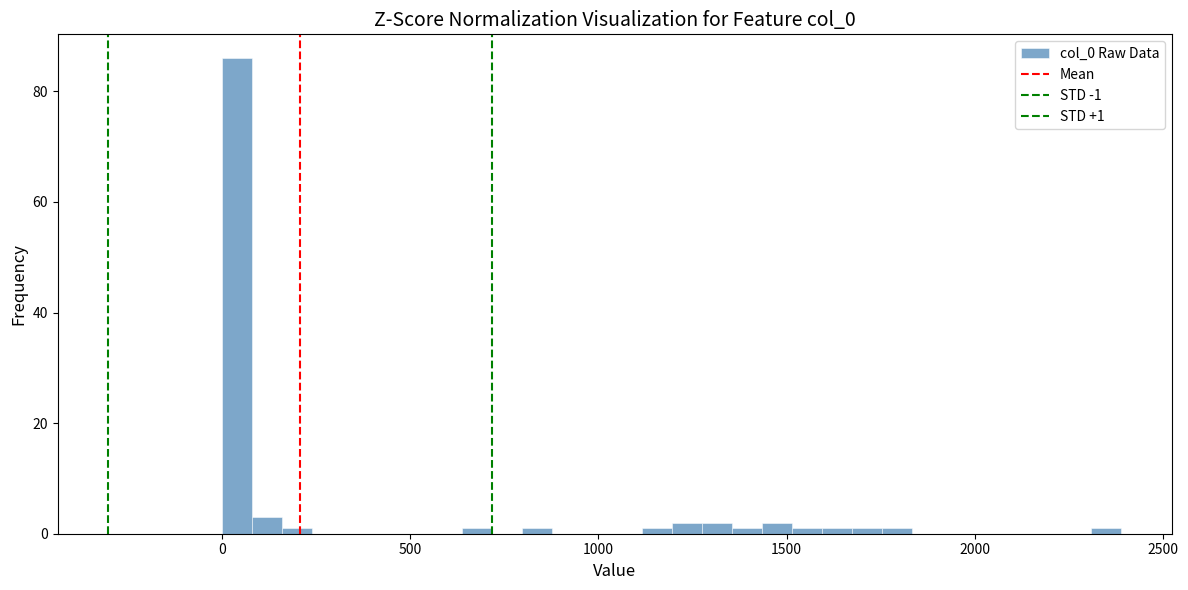

Around what value on the x-axis is the tallest bar? Give the approximate position of its centre, as read against the axis.

50